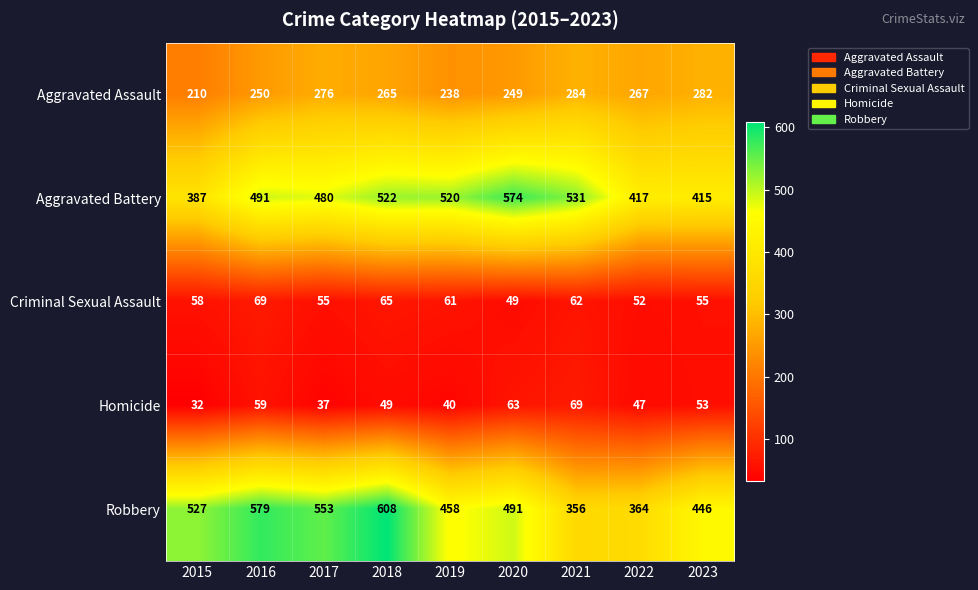

How many series are shown in this chart?

5